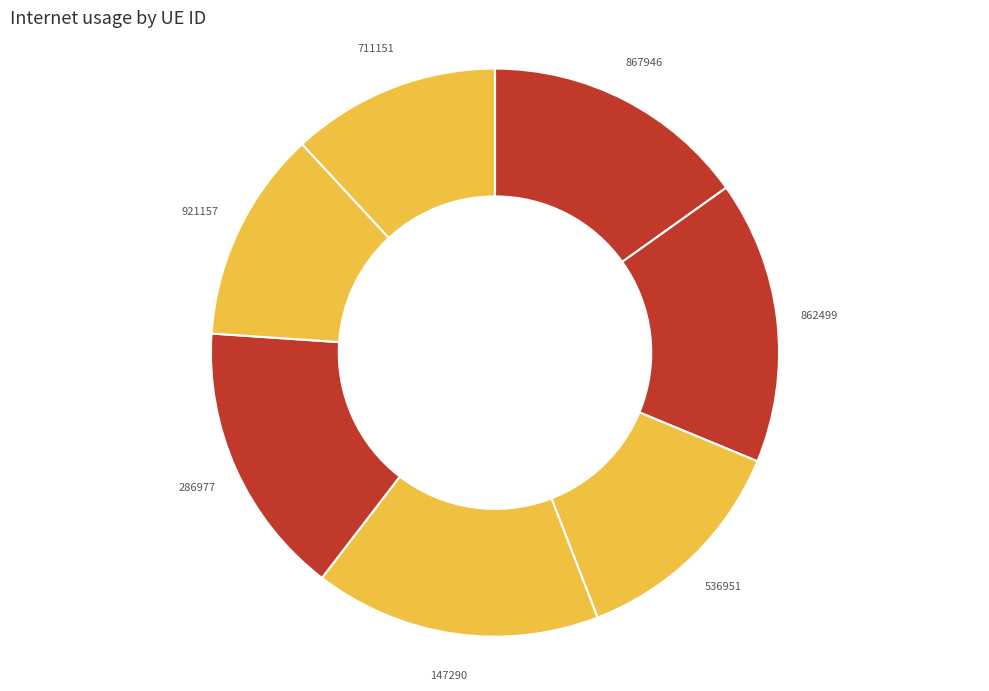

Is it true that 286977 is 7% of the pie?

False